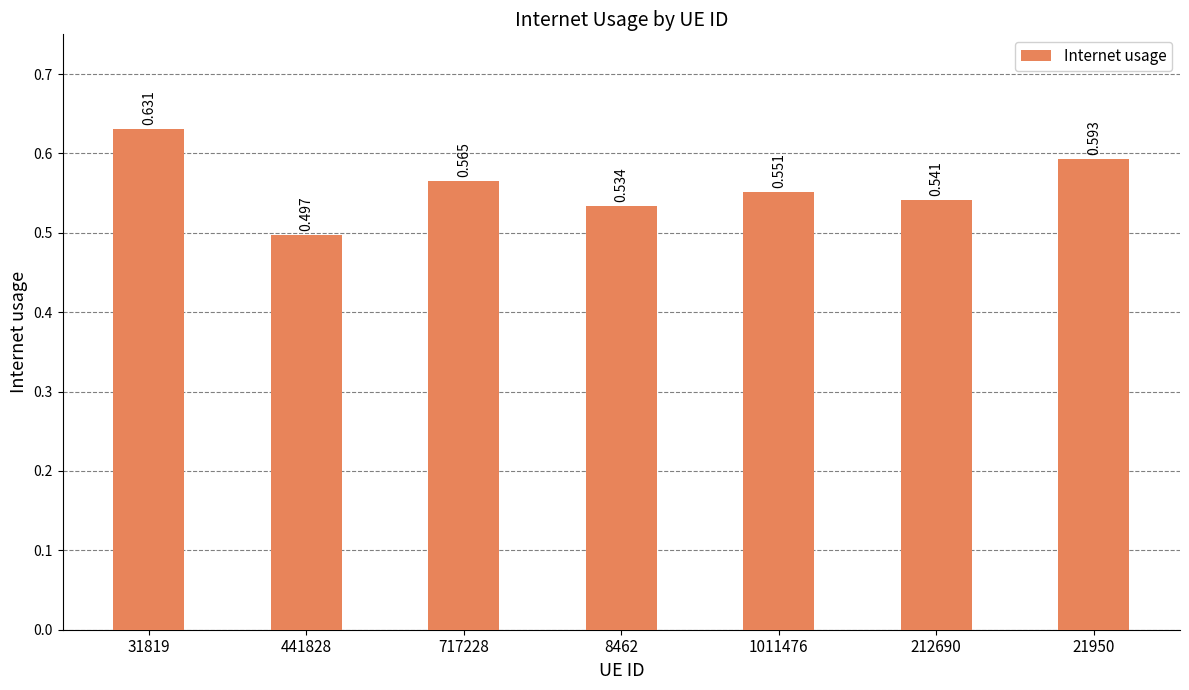

Count the values in the range 0 to 1.

7